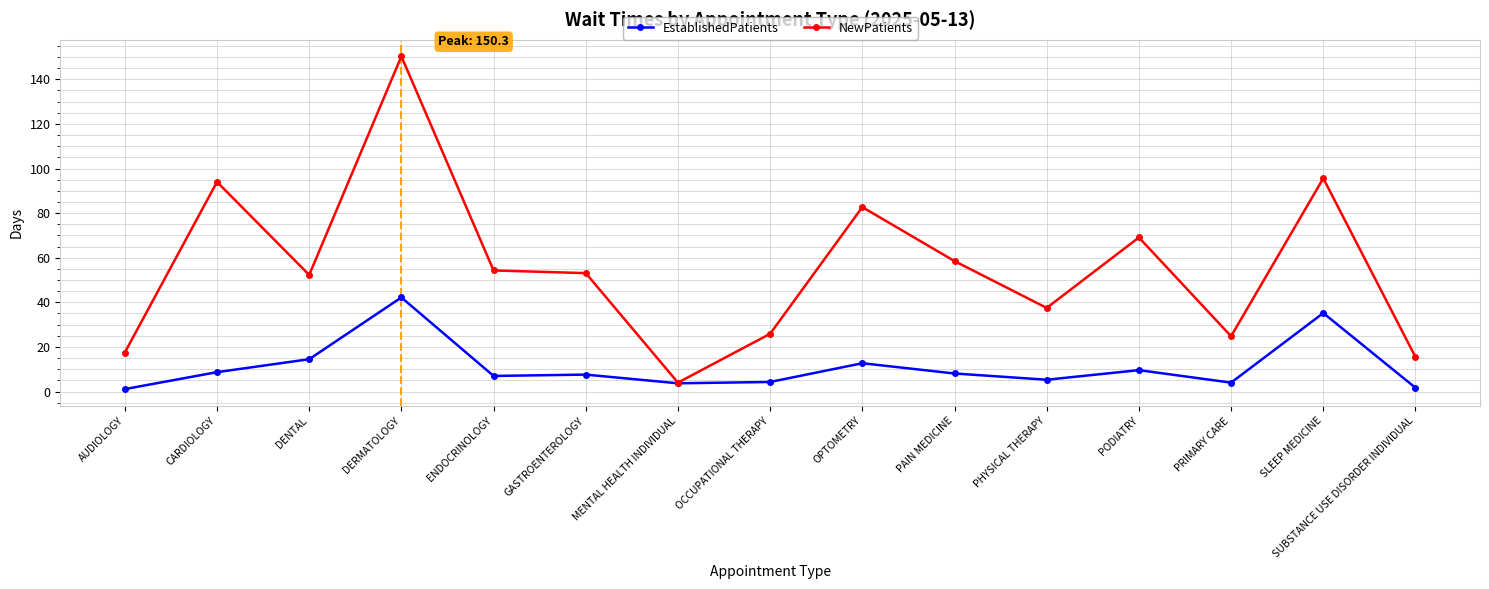

What is the smallest value displayed?

1.1